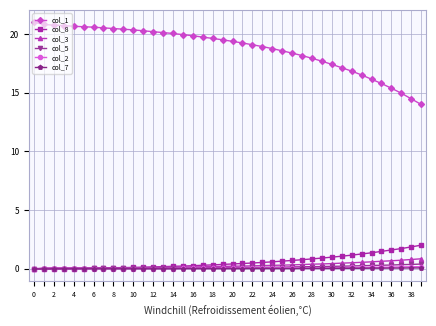

True or false: col_1 and col_5 intersect in this chart.

False